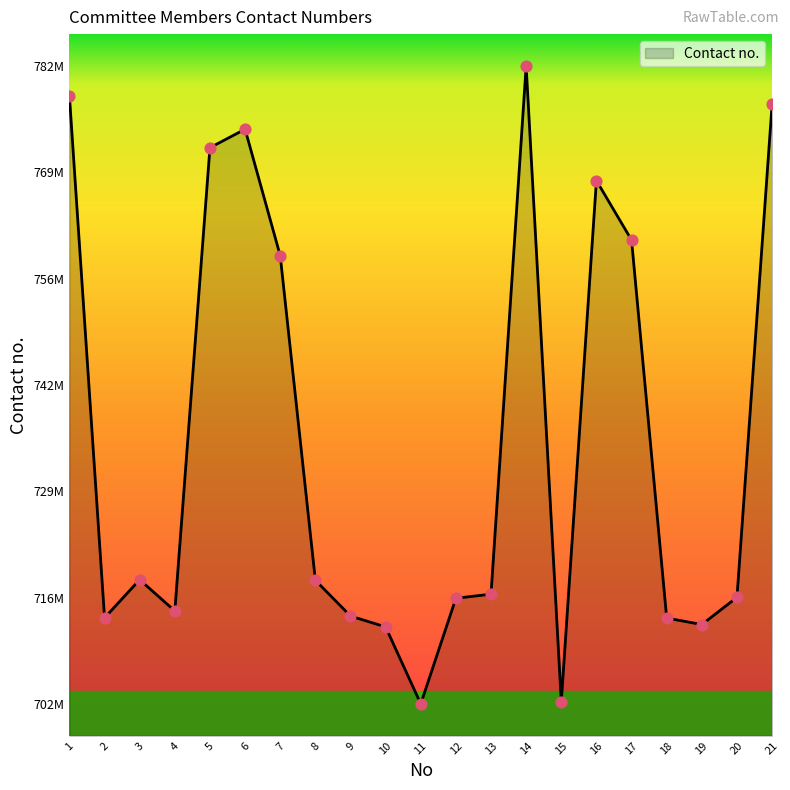

Approximately how many times larger is the value at 20 compared to 4?

1.0